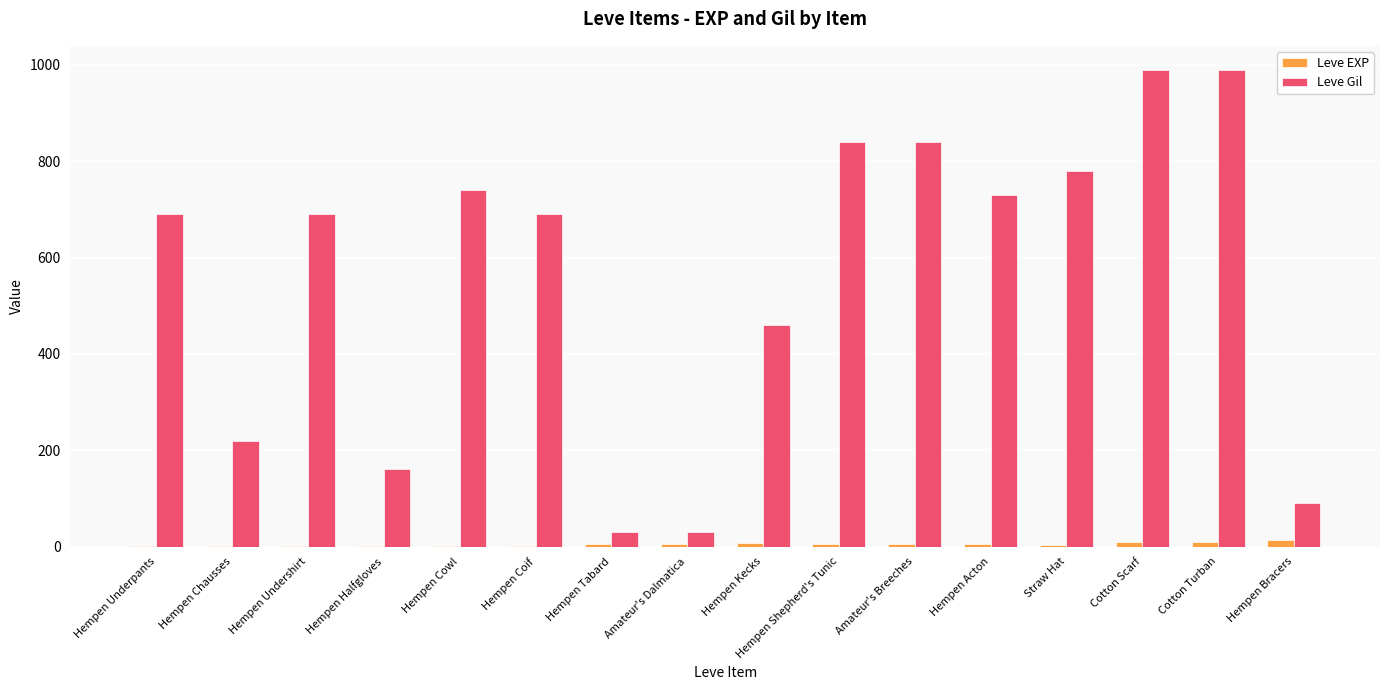

Which series has the largest total across all categories?

Leve Gil